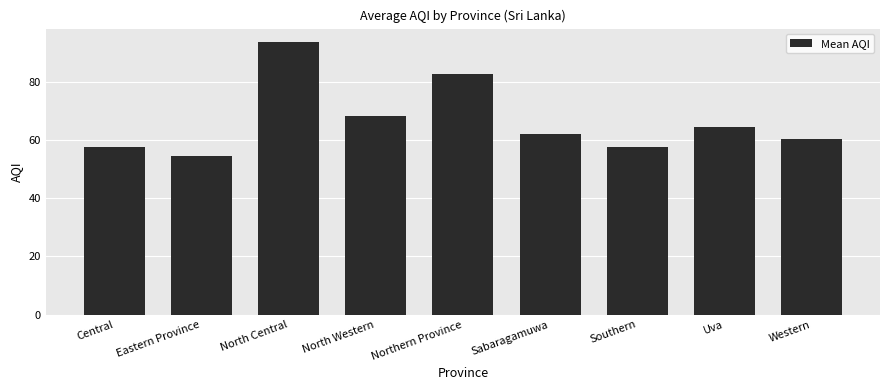

What value does the data have at Southern?

57.5